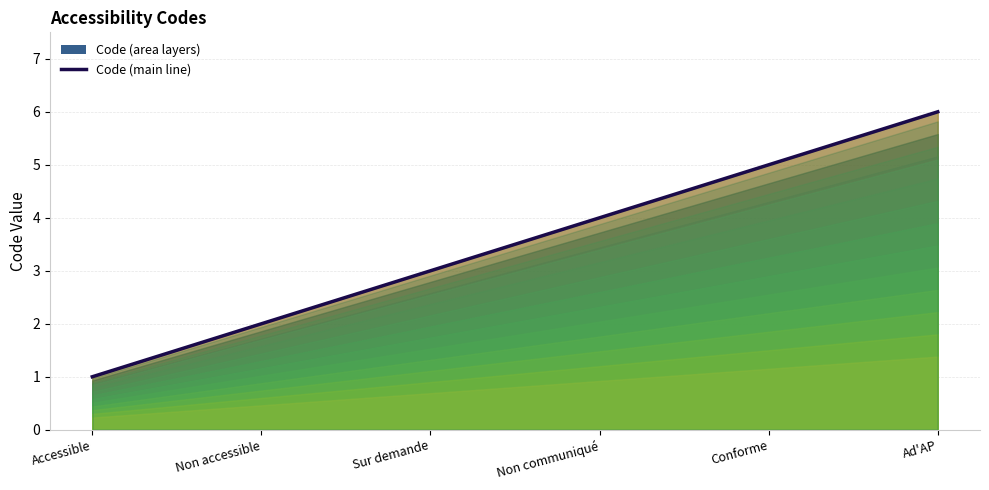

Reading right to left, extract all data points from this chart.

6	5	4	3	2	1